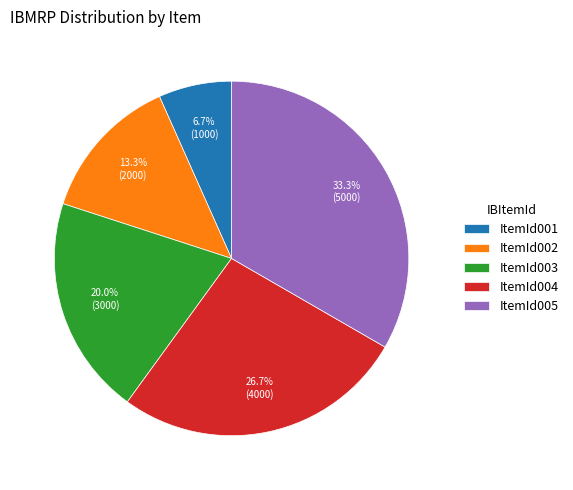

Which has a higher value, ItemId005 or ItemId001?

ItemId005